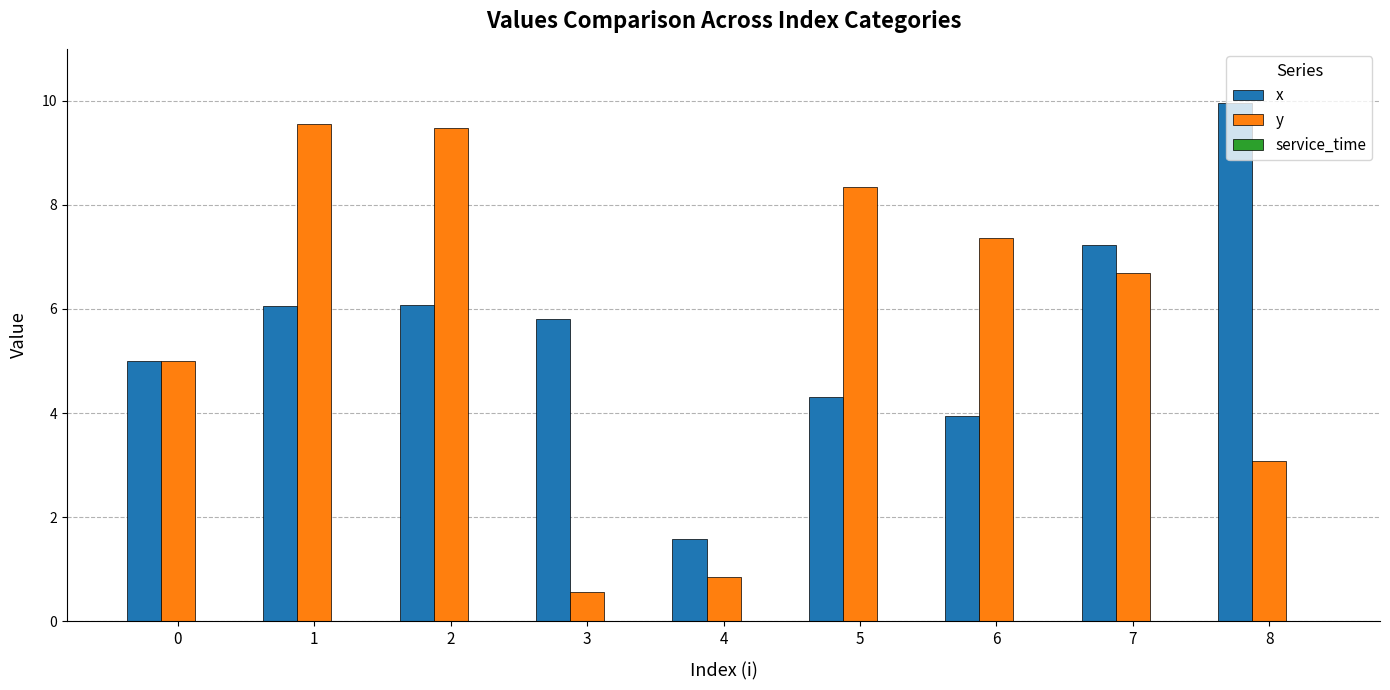

What is the difference between the highest and lowest values at 3?

5.2